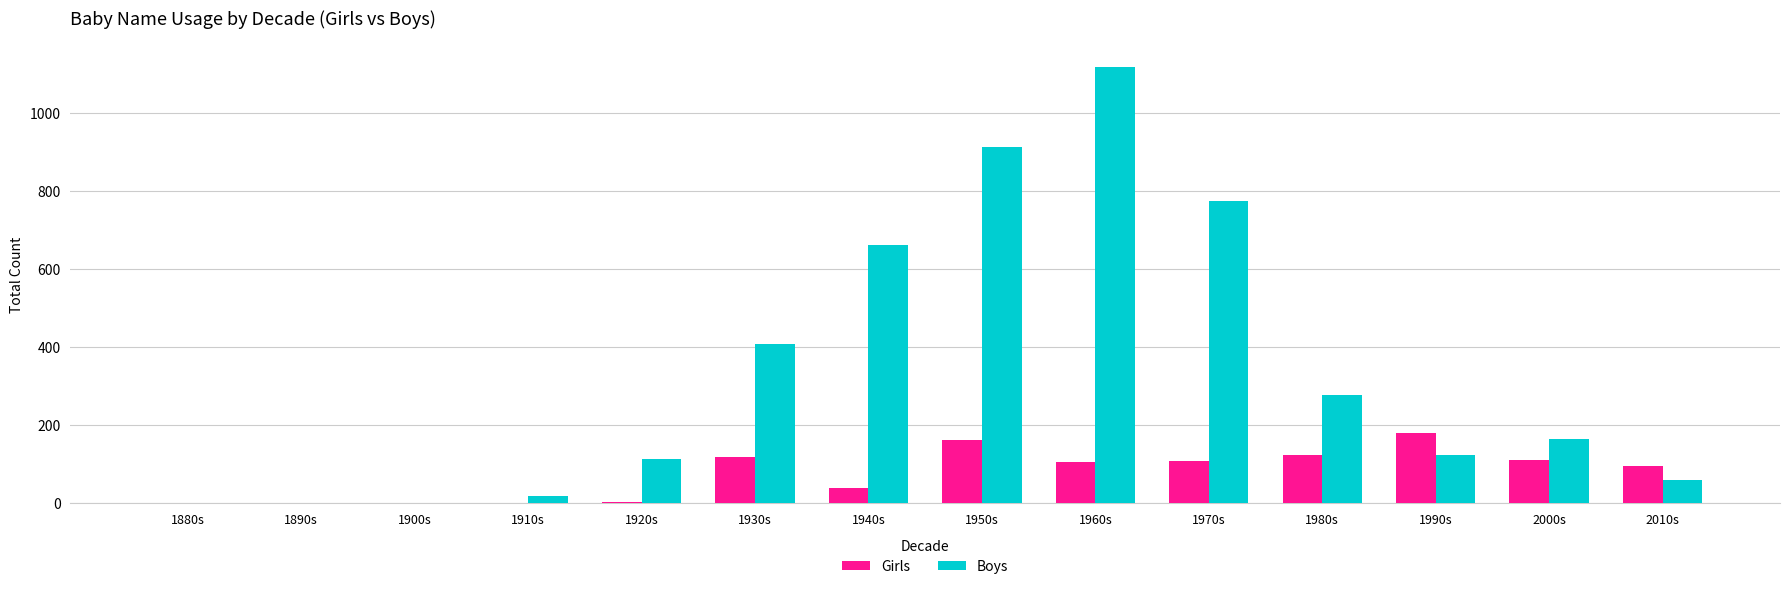

Where is Boys nearest to the value 559?

1940s